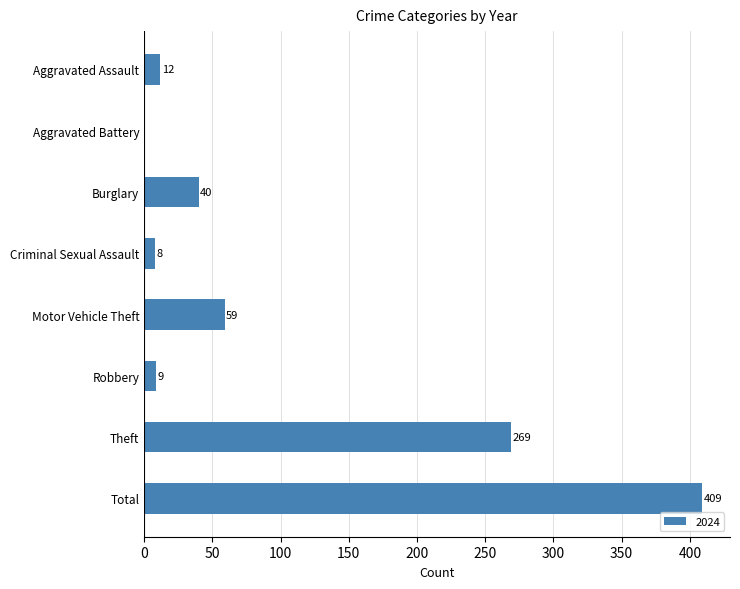

Does the chart contain stacked bars?

No